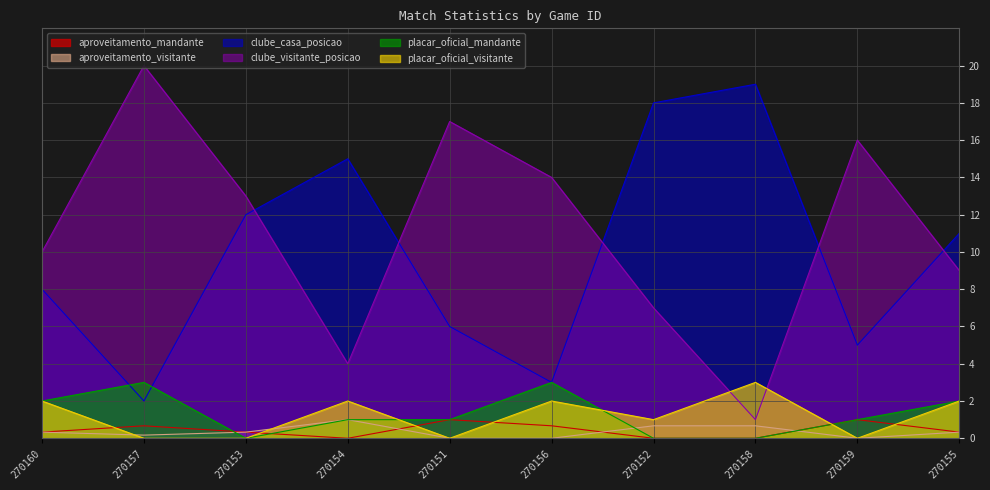

What is the highest value of the aproveitamento_visitante series?

1.0